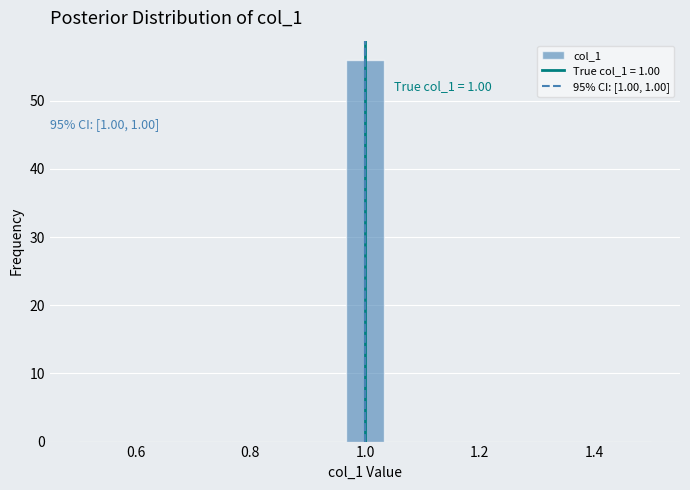

Around what value on the x-axis is the tallest bar? Give the approximate position of its centre, as read against the axis.

1.00